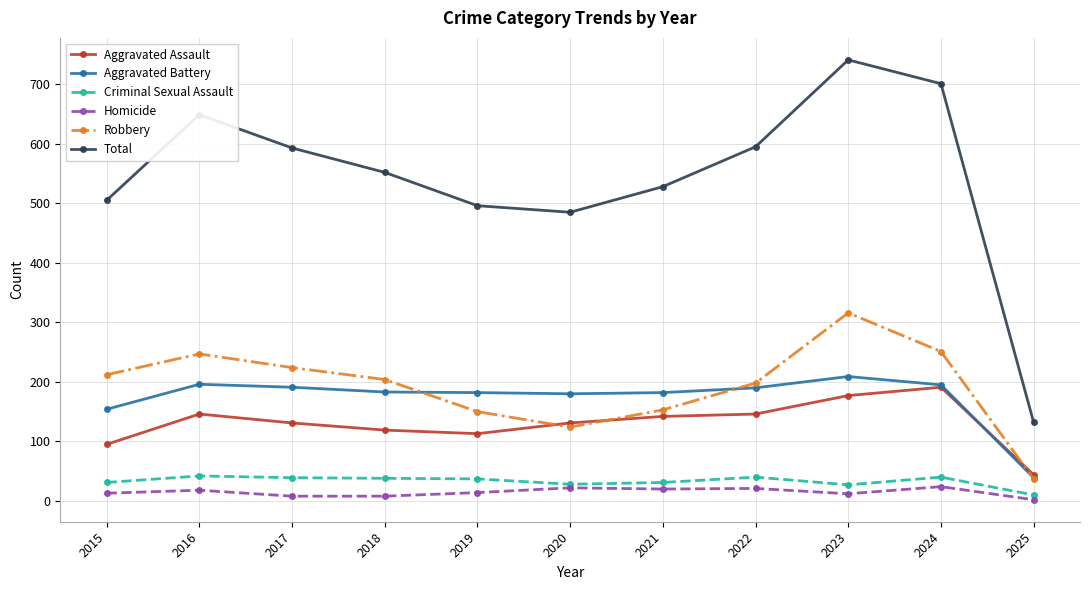

Which series changed the most between 2020 and 2025?

Total